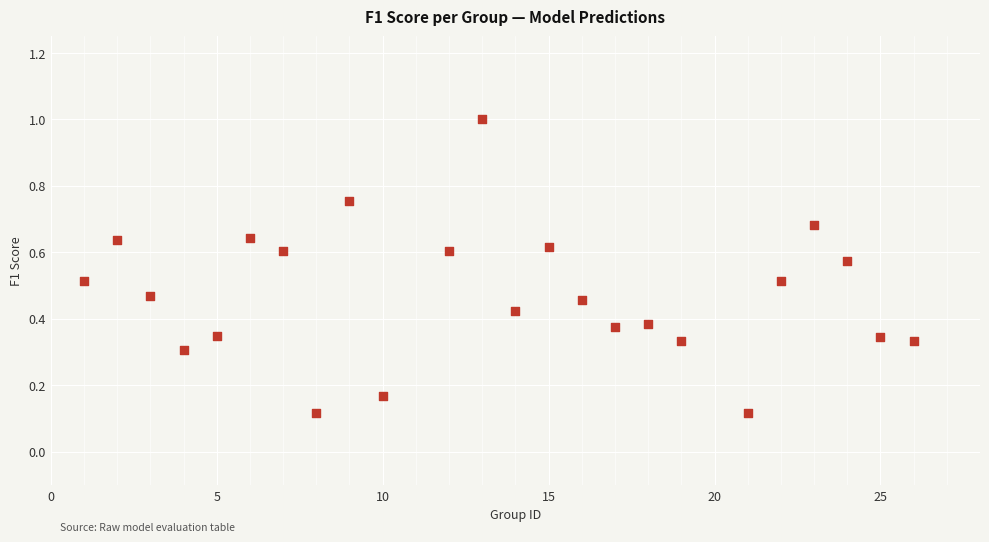

What is the range of X values (max minus min)?

25.0